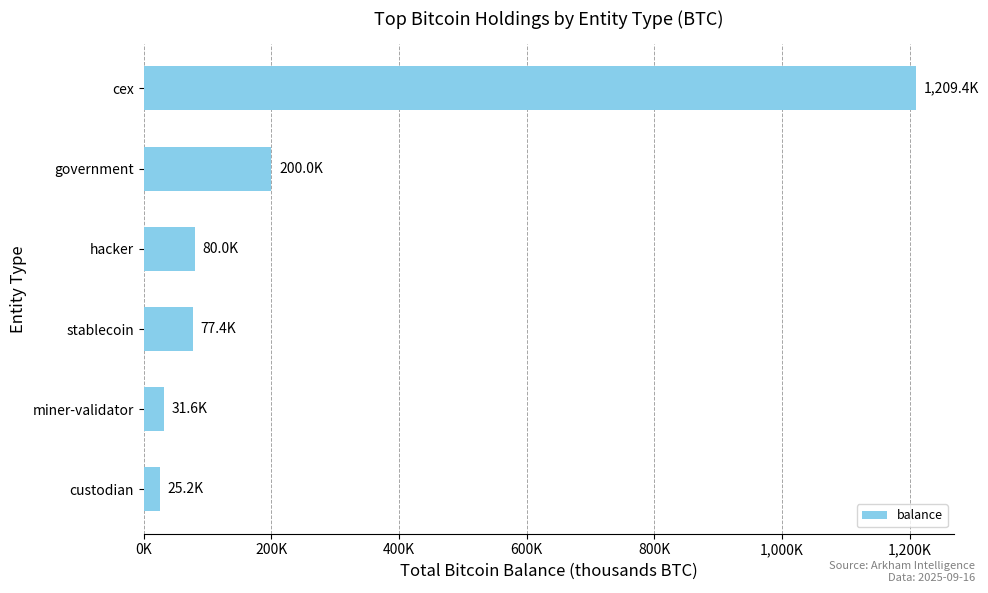

Are the bars horizontal?

Yes